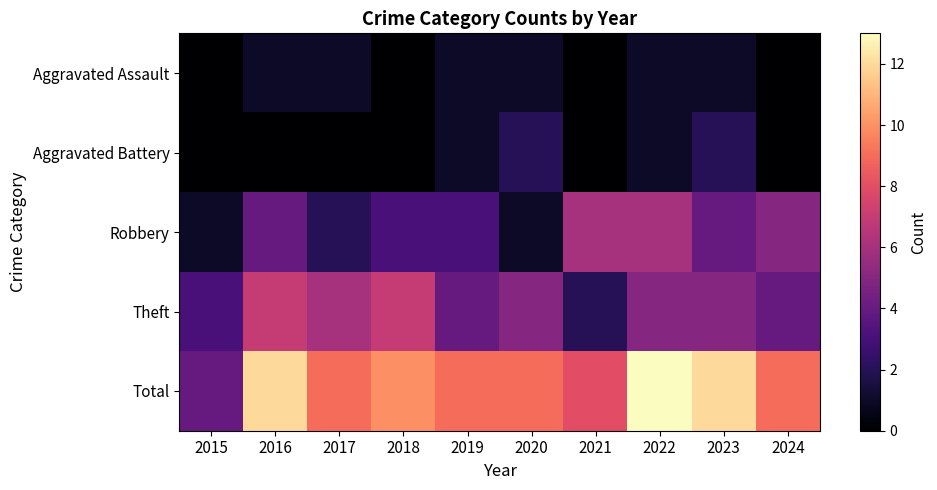

Reading left to right, transcribe all the data shown in this chart.

Aggravated Assault: 2015=0	2016=1	2017=1	2018=0	2019=1	2020=1	2021=0	2022=1	2023=1	2024=0
Aggravated Battery: 2015=0	2016=0	2017=0	2018=0	2019=1	2020=2	2021=0	2022=1	2023=2	2024=0
Robbery: 2015=1	2016=4	2017=2	2018=3	2019=3	2020=1	2021=6	2022=6	2023=4	2024=5
Theft: 2015=3	2016=7	2017=6	2018=7	2019=4	2020=5	2021=2	2022=5	2023=5	2024=4
Total: 2015=4	2016=12	2017=9	2018=10	2019=9	2020=9	2021=8	2022=13	2023=12	2024=9